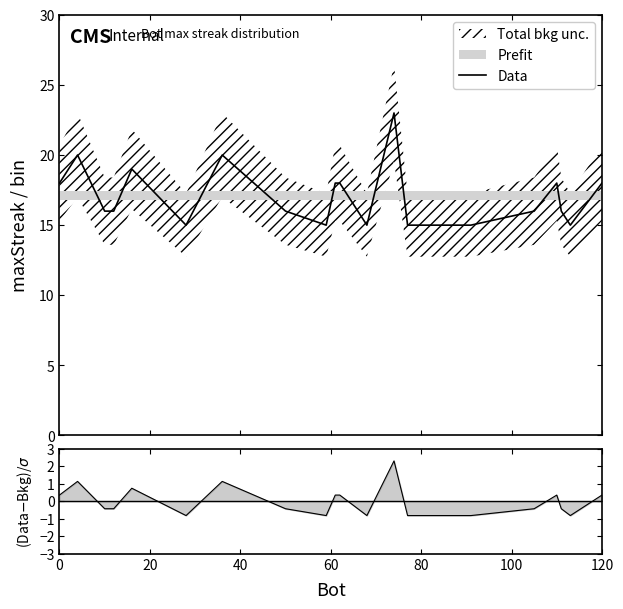

True or false: (Data-Prefit)/σ and Data intersect in this chart.

False